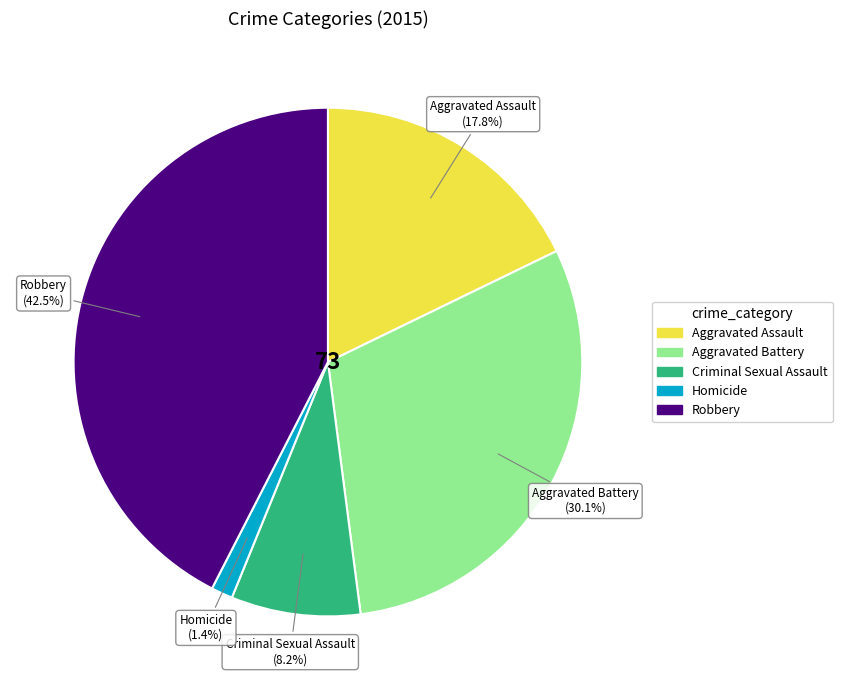

To the nearest percent, what is the difference between the largest and smallest slice percentages?

41%